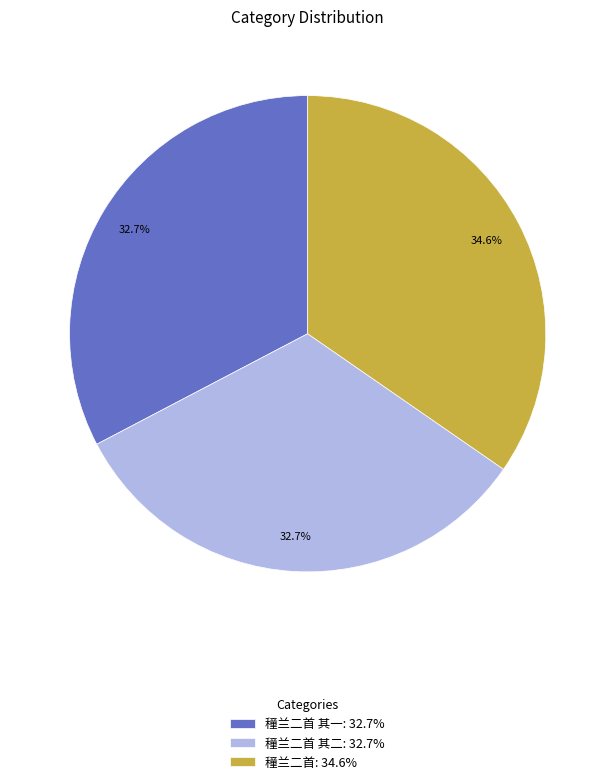

What is the largest slice in the pie chart?

穜兰二首: 34.6%